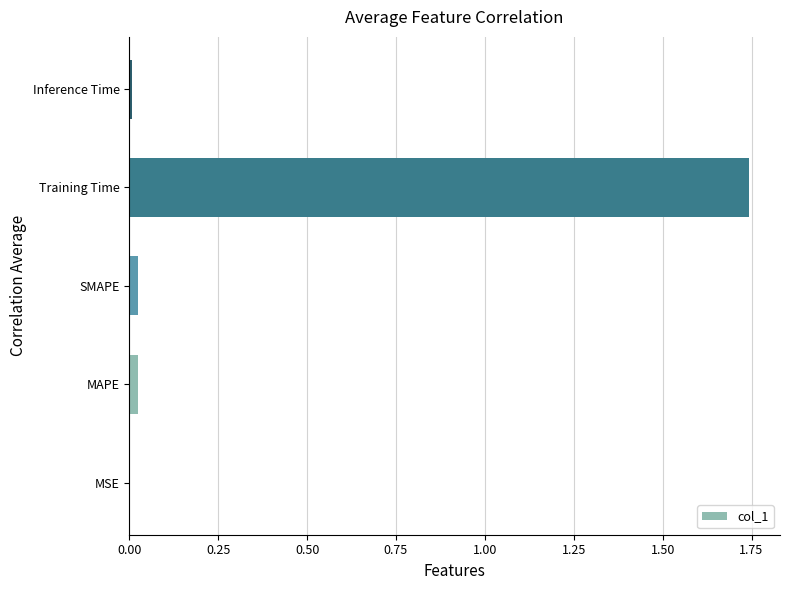

True or false: the data shows 0.0 at SMAPE.

True